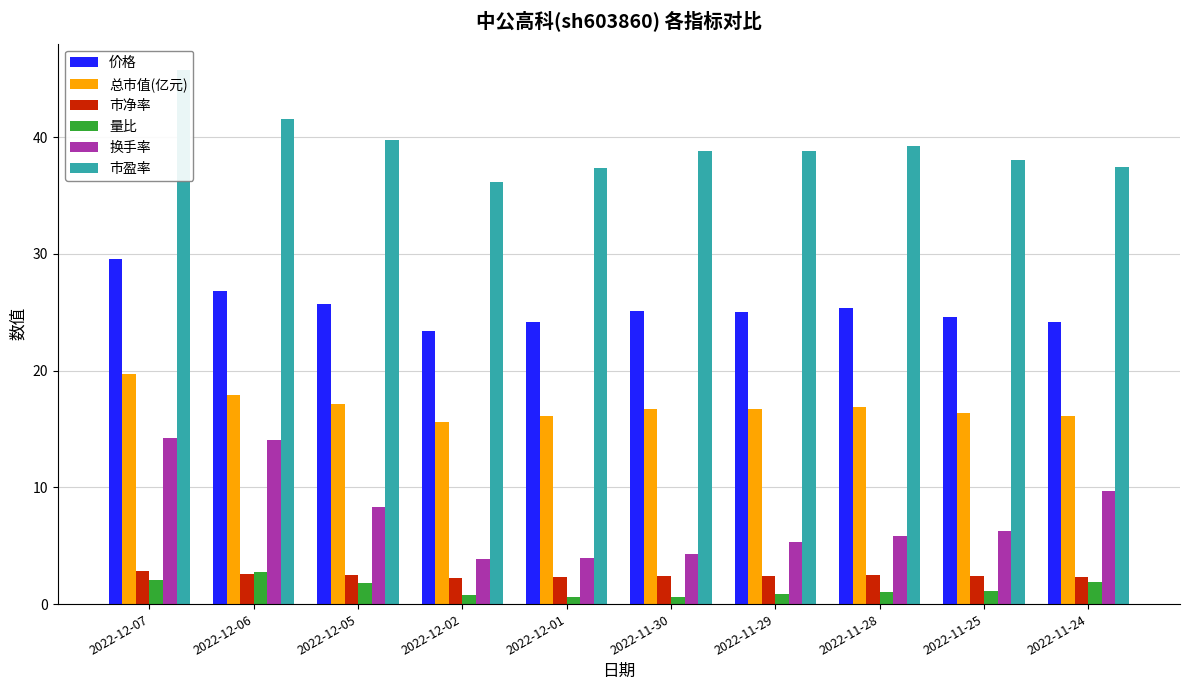

What is the value of the 量比 bar at the 10th from the left?

1.9